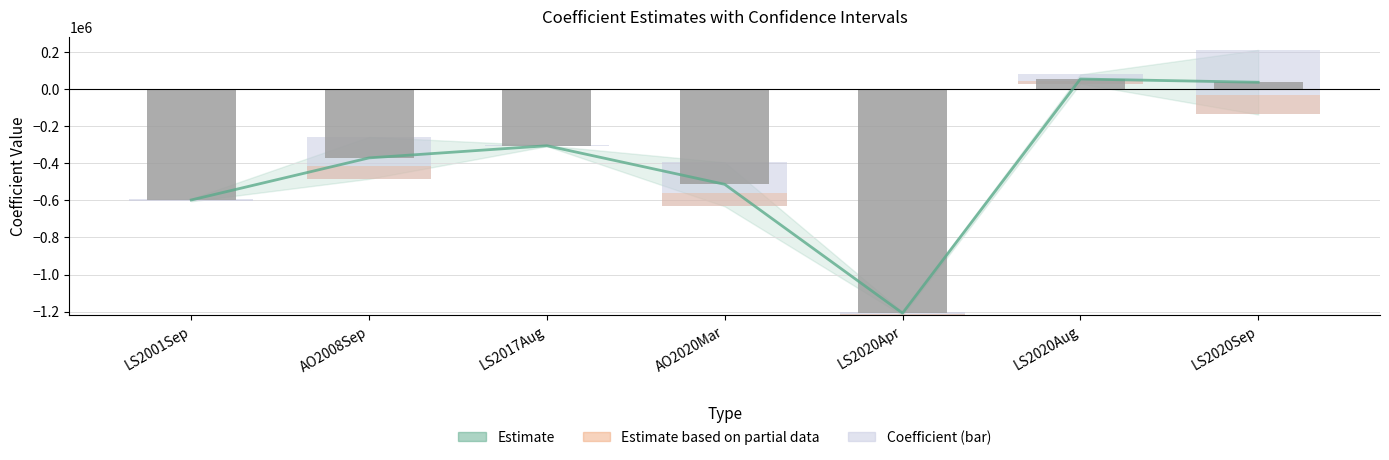

At how many categories does at least one series exceed -823737?

6